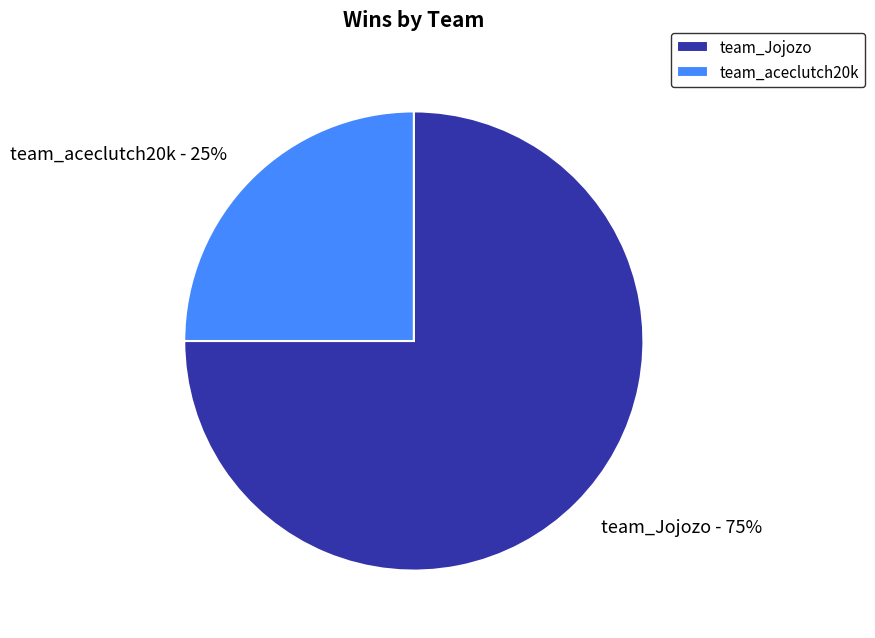

The team_aceclutch20k slice represents 25% of the pie. True or false?

True